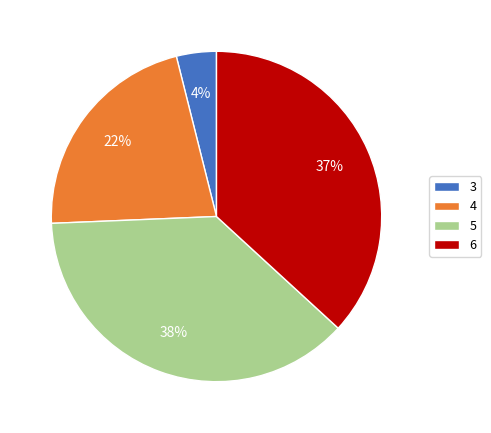

What is the largest slice in the pie chart?

5